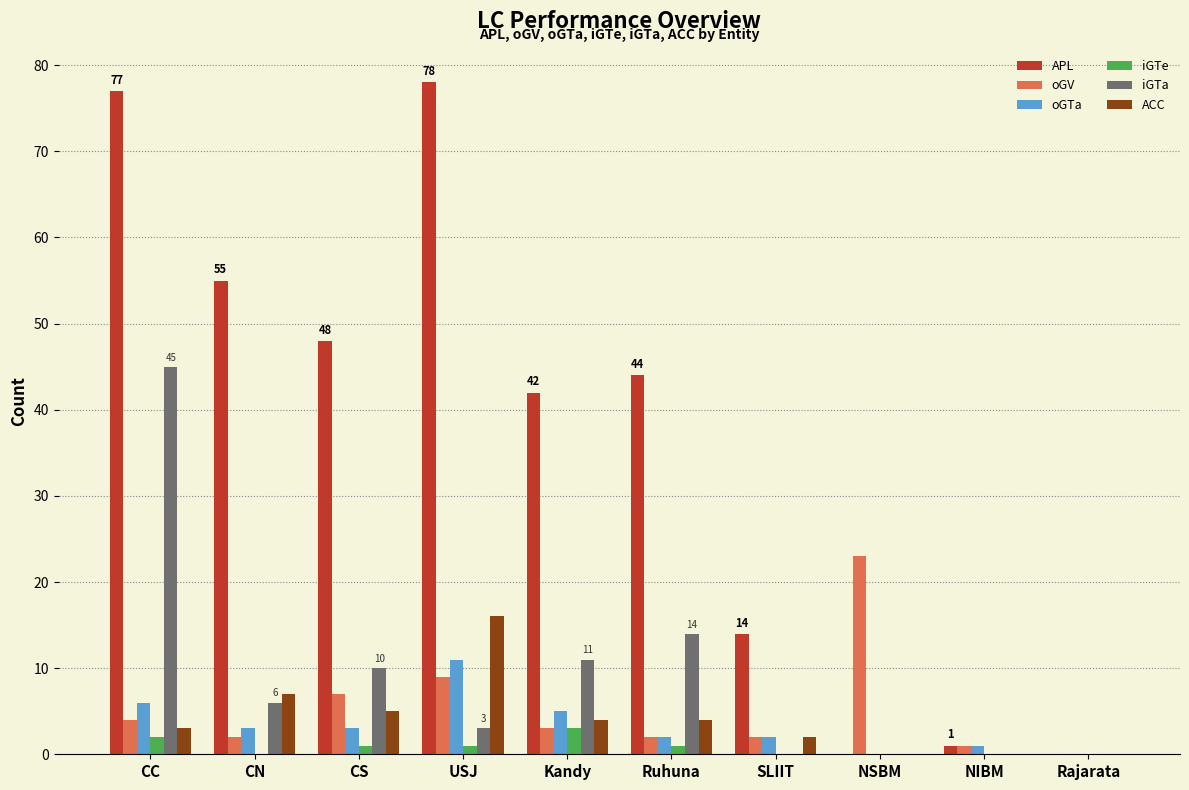

Where does the APL series first go above 44?

CC